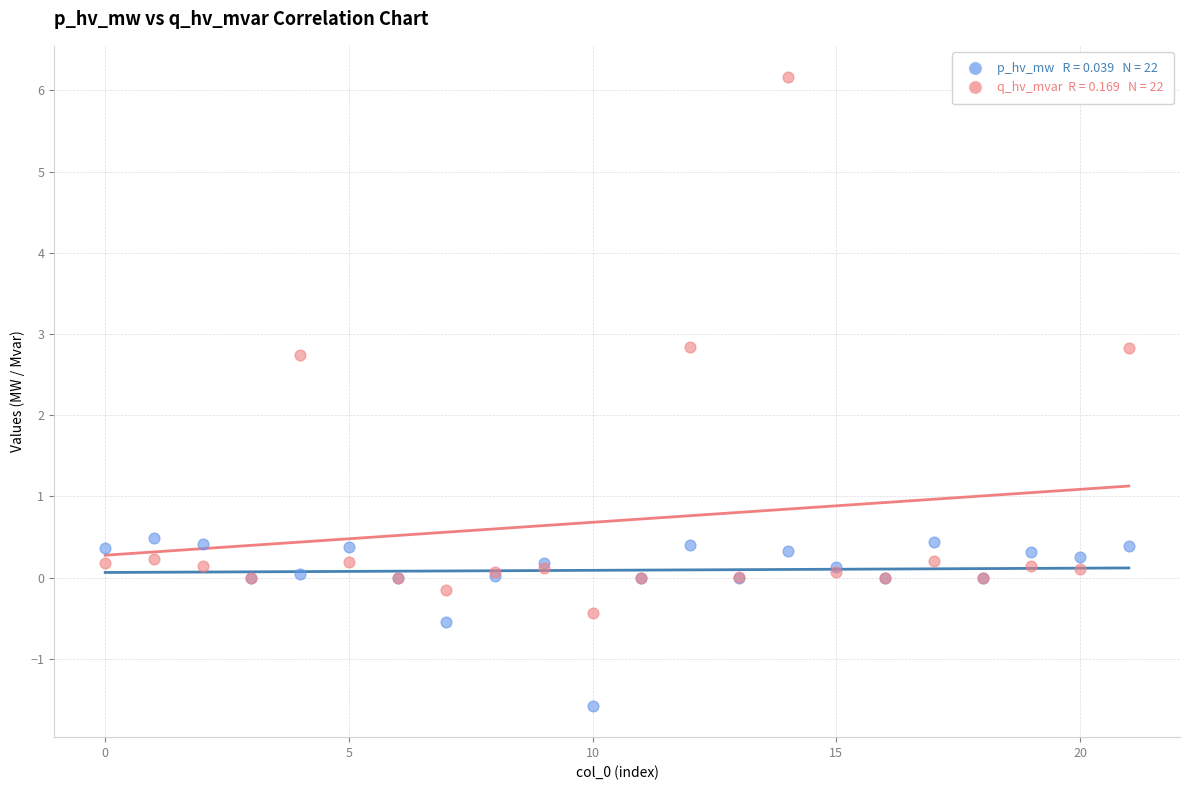

Across all series, what Y value is closest to 2?

2.7